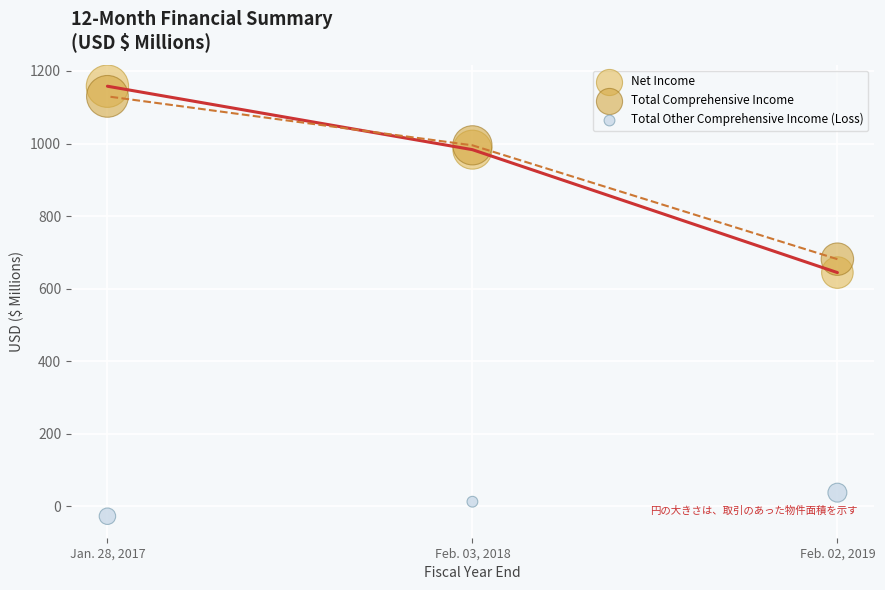

Across all series, what Y value is closest to 565?

644